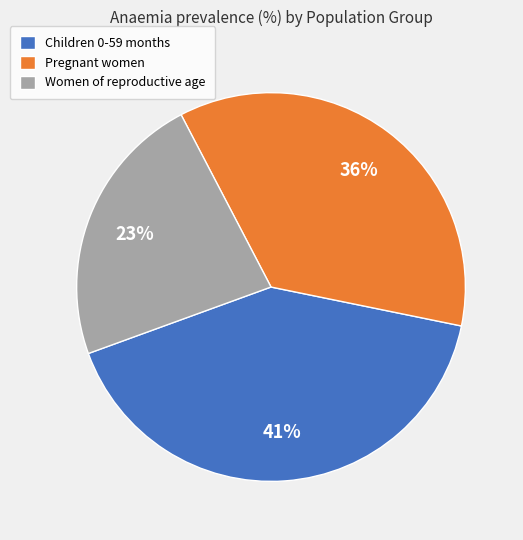

Which has a higher value, Women of reproductive age or Children 0-59 months?

Children 0-59 months